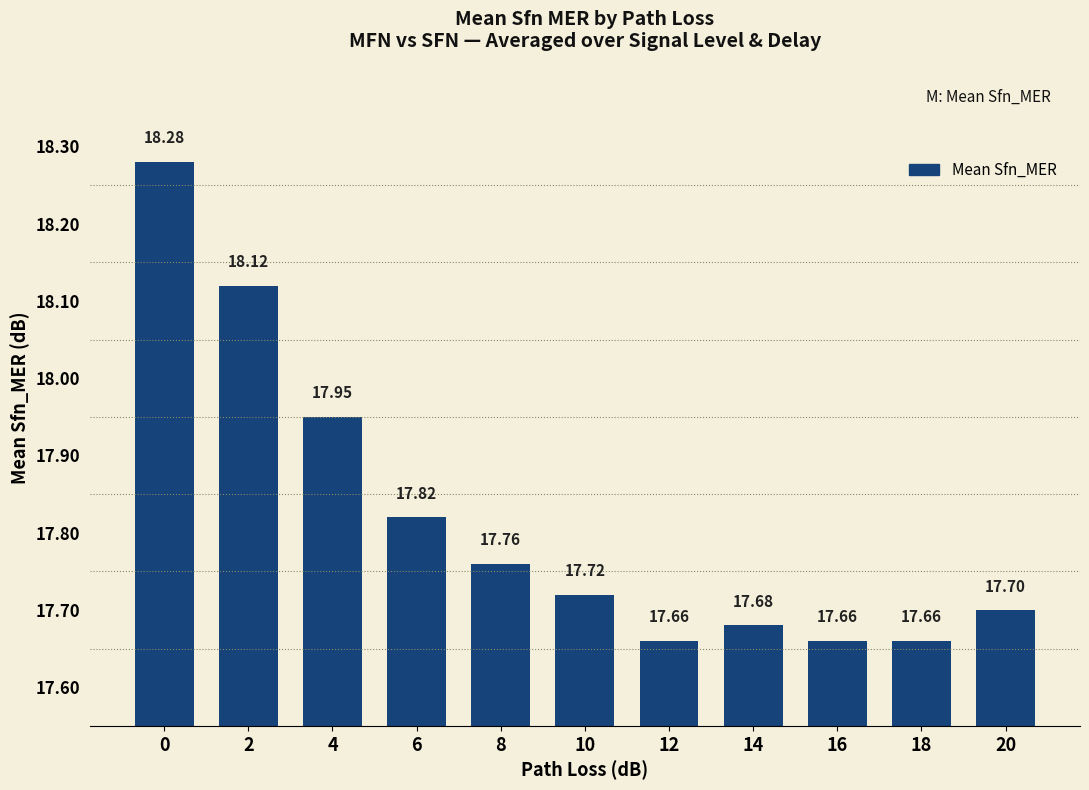

What is the difference between the maximum and minimum values?

0.6